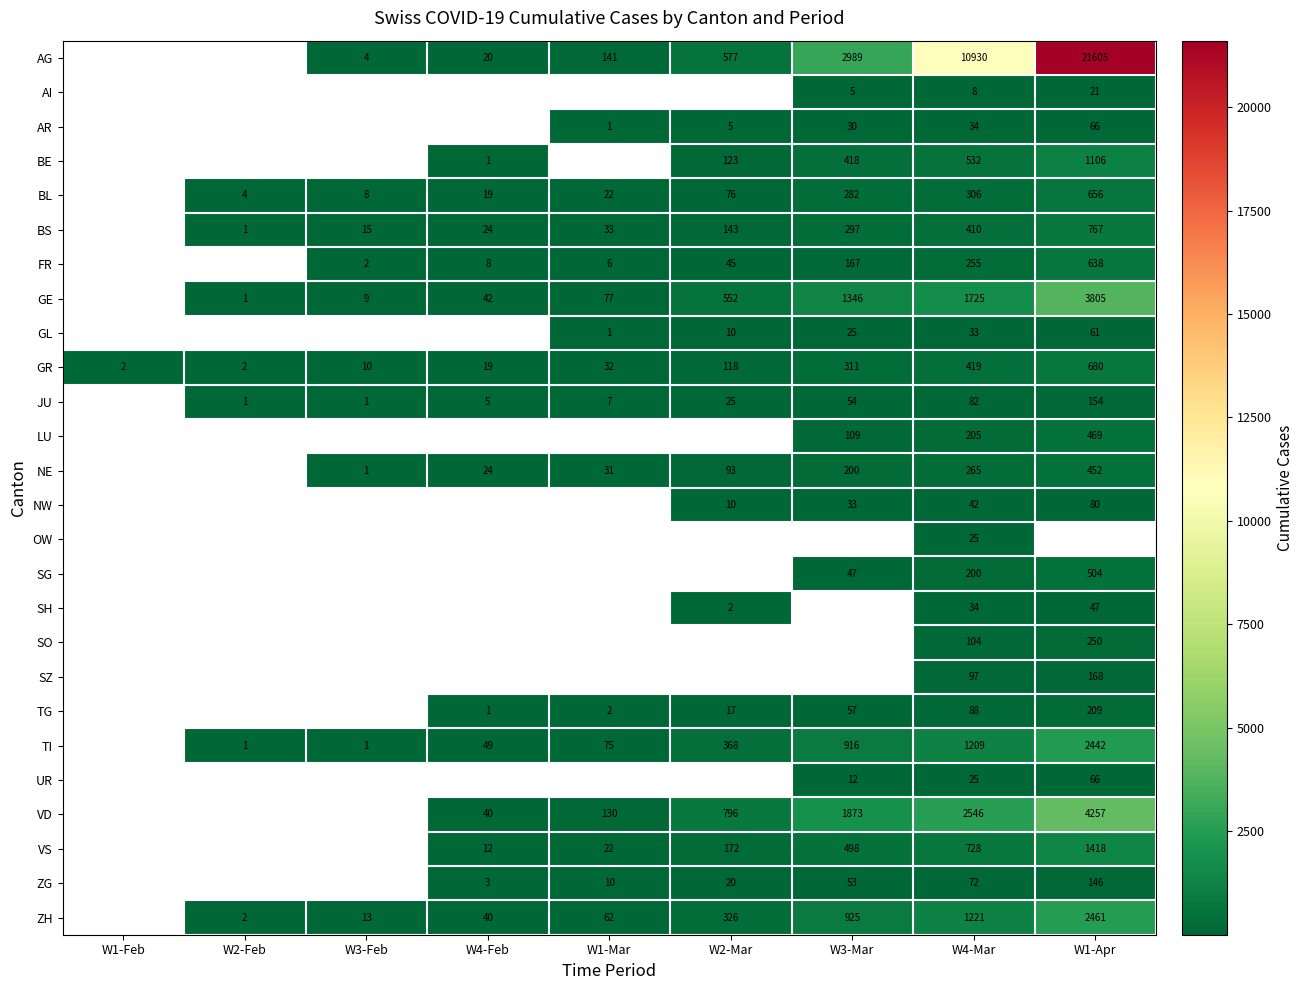

Is it true that NW equals 15.0 at W2-Mar?

False